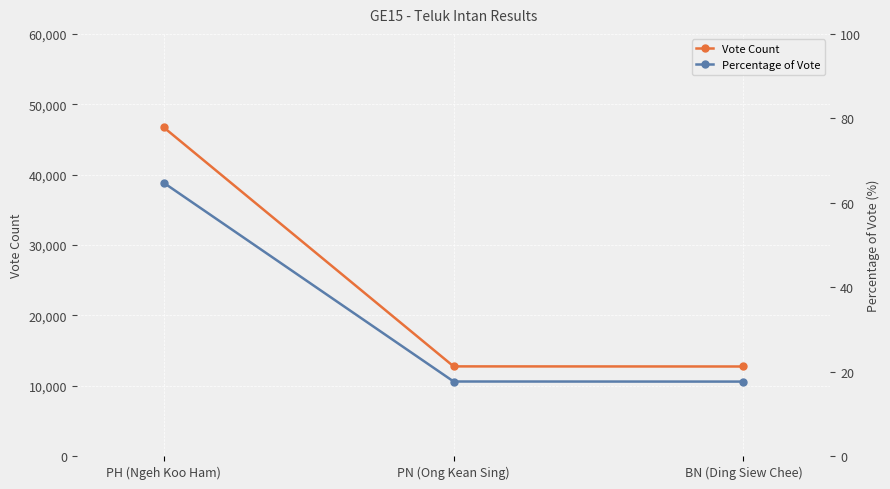

What value does the Percentage of Vote series have at BN (Ding Siew Chee)?

17.6